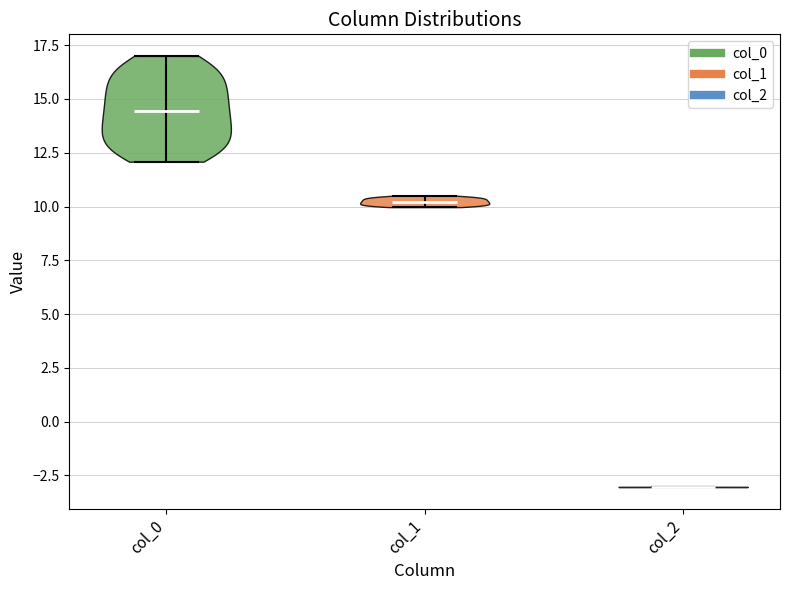

Reading left to right, read every violin against the y-axis: where its median line is, and the lowest and highest points it reaches. The values are not printed on the chart, so give them approximately, as read against the axis.

col_0: median line 14.5, lowest point 12.0, highest point 17.0
col_1: median line 10.0, lowest point 10.0, highest point 10.5
col_2: median line -3.0, lowest point -3.0, highest point -3.0